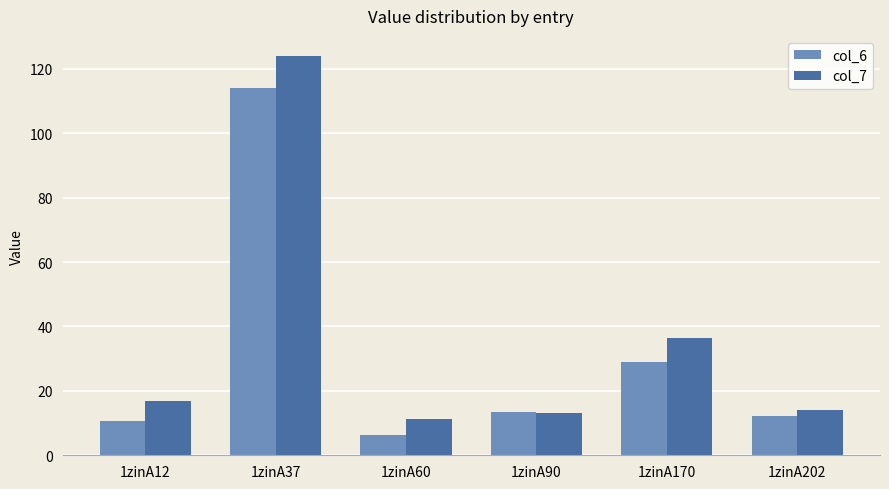

What are all the series names shown in the legend?

col_6, col_7